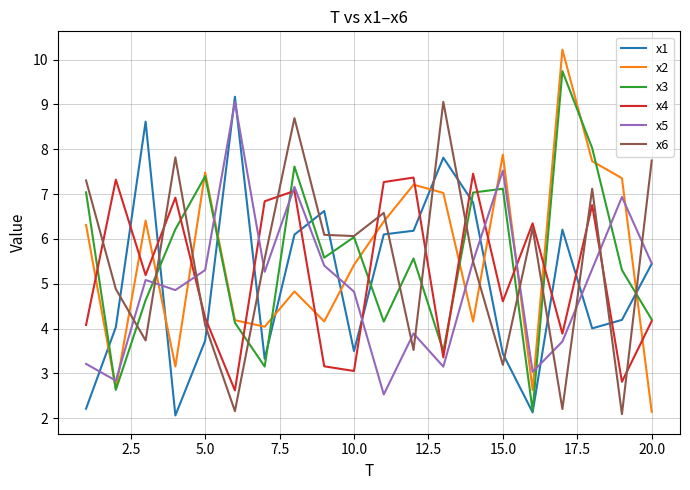

True or false: x3 and x5 intersect in this chart.

True